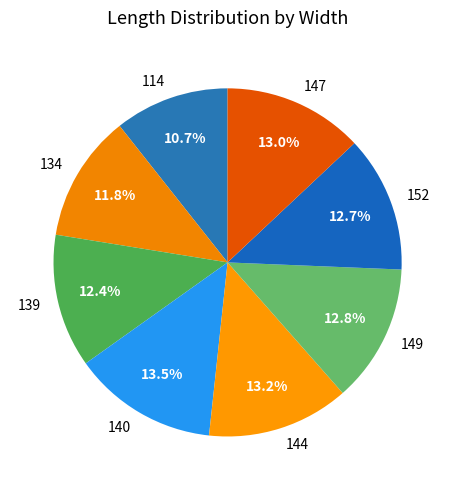

To the nearest percent, what percentage of the pie is 114?

11%